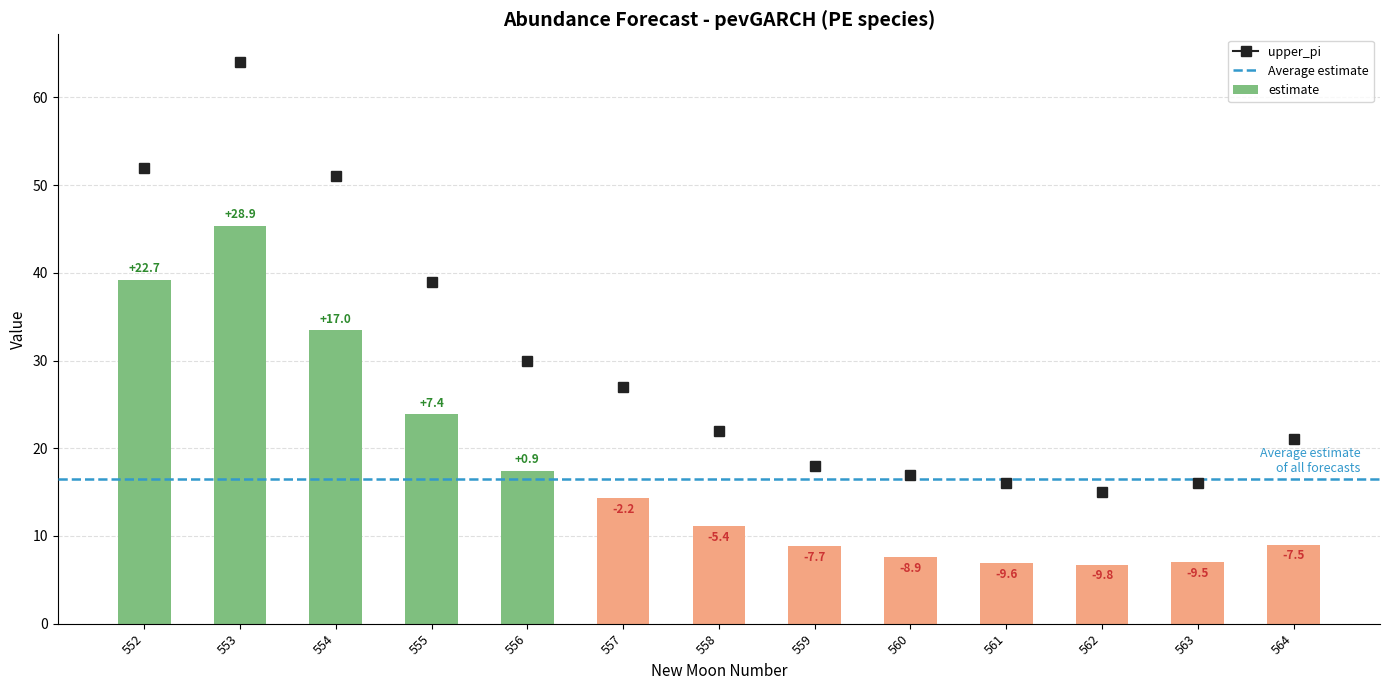

Which label corresponds to the largest value in the chart?

553